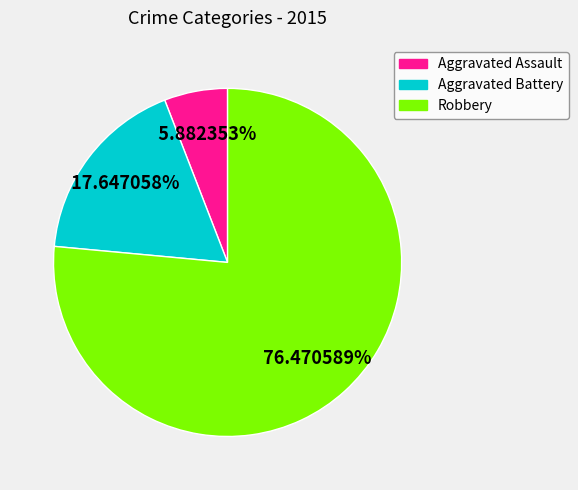

To the nearest percent, what portion does Robbery represent?

76%